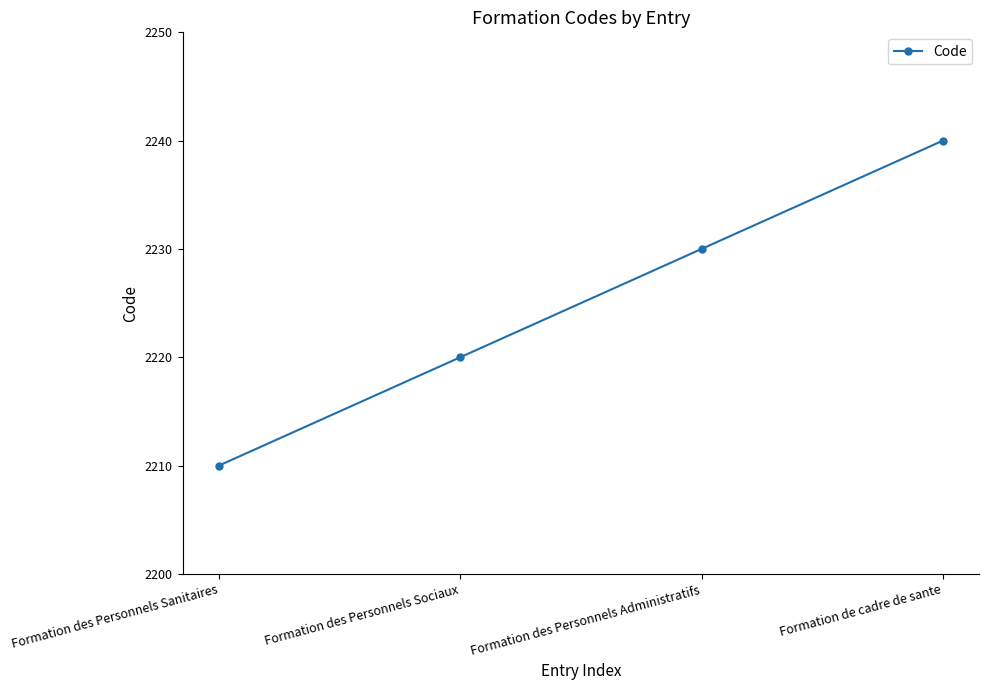

True or false: there are more than 2 points higher than both neighbors.

False